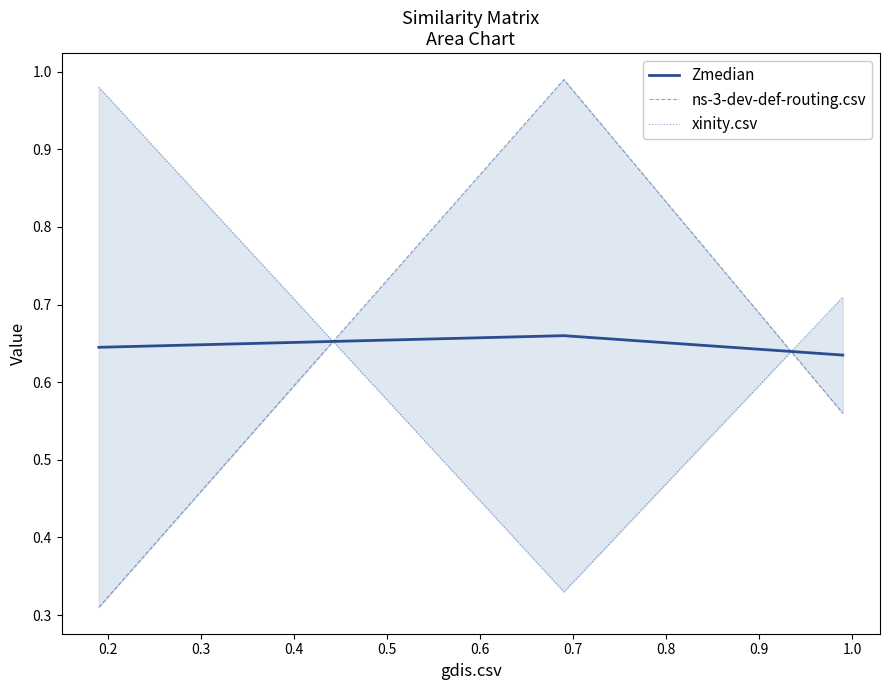

What are all the series names shown in the legend?

Zmedian, ns-3-dev-def-routing.csv, xinity.csv